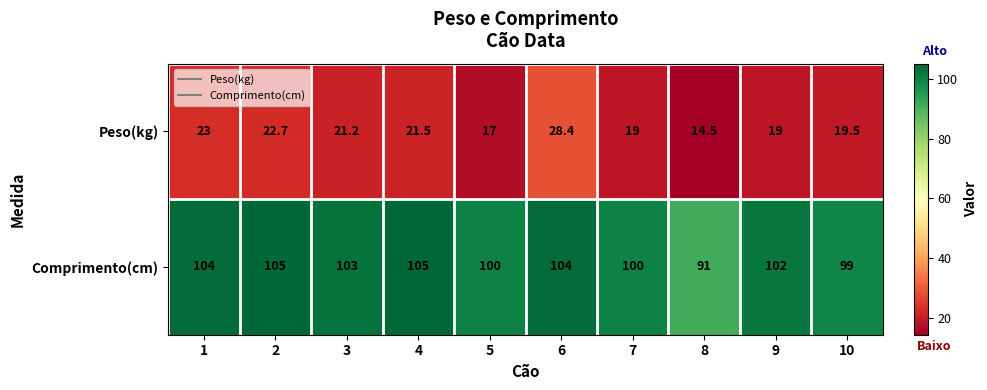

What is the difference between the Peso(kg) values at 1 and 10?

3.5